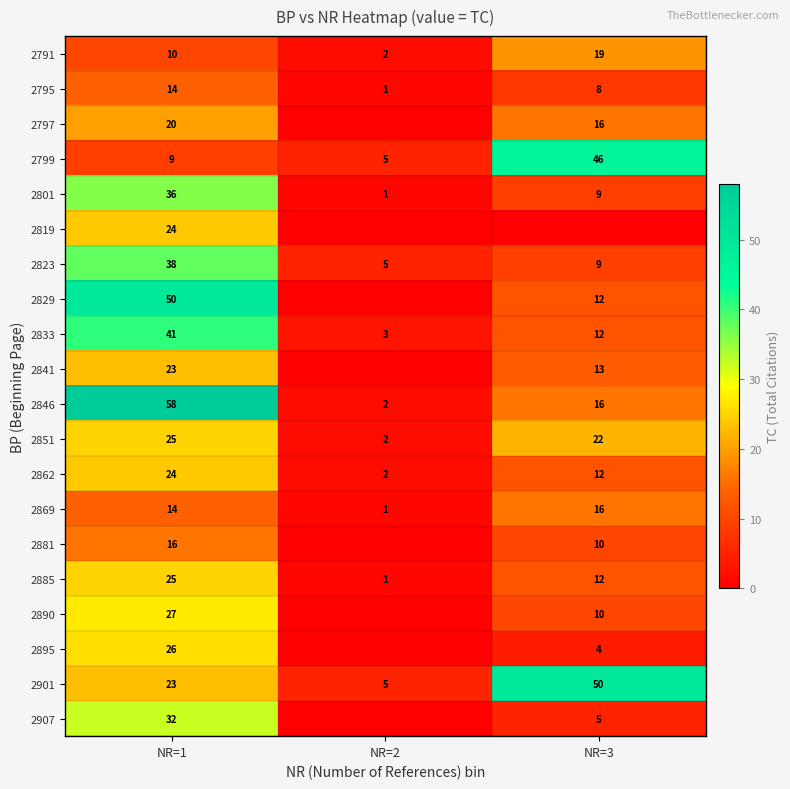

What is the spread (max minus min) of values at NR=1?

49